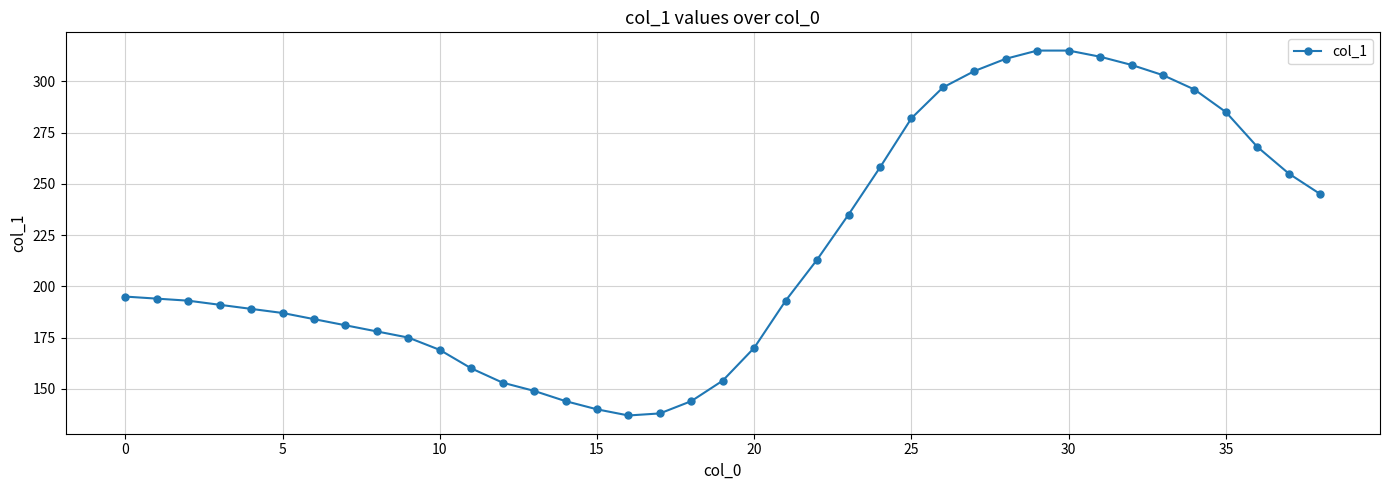

What is the average value?

218